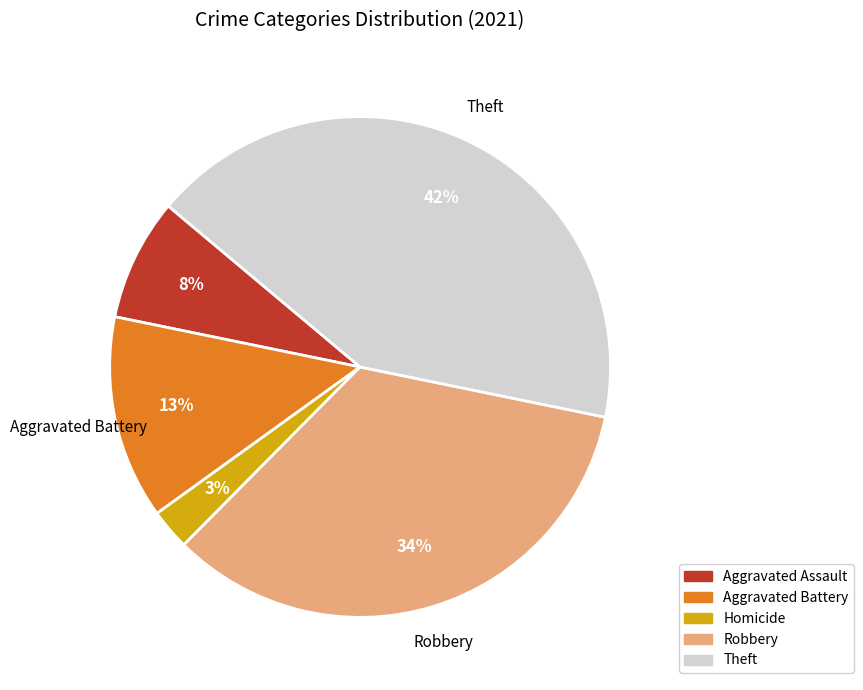

To the nearest percent, what is the average slice percentage?

20%